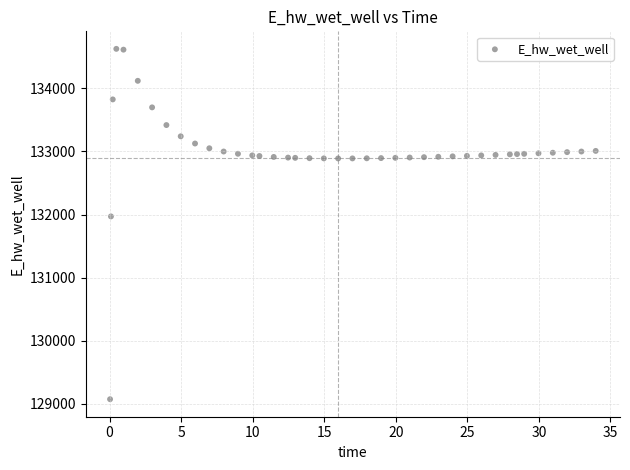

What Y value in the scatter plot is closest to 131849?

131970.0